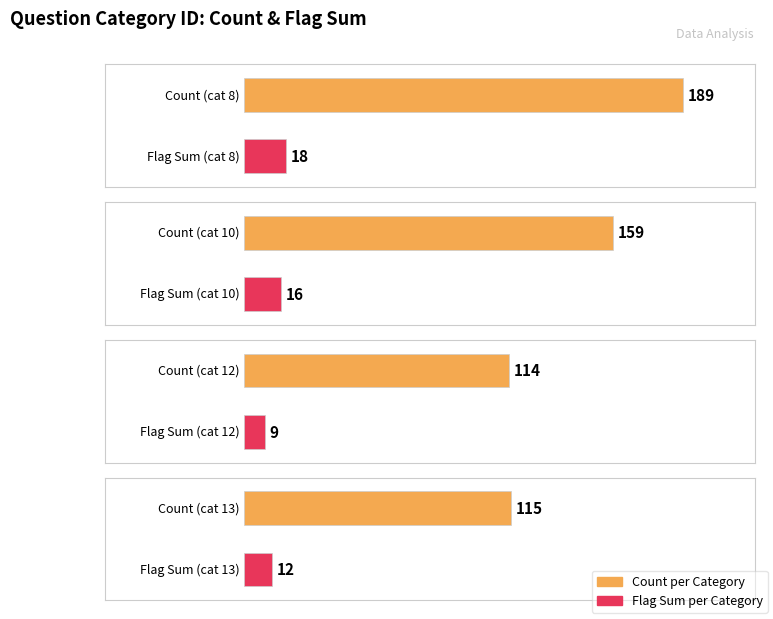

At which category is the sum across all series the highest?

8